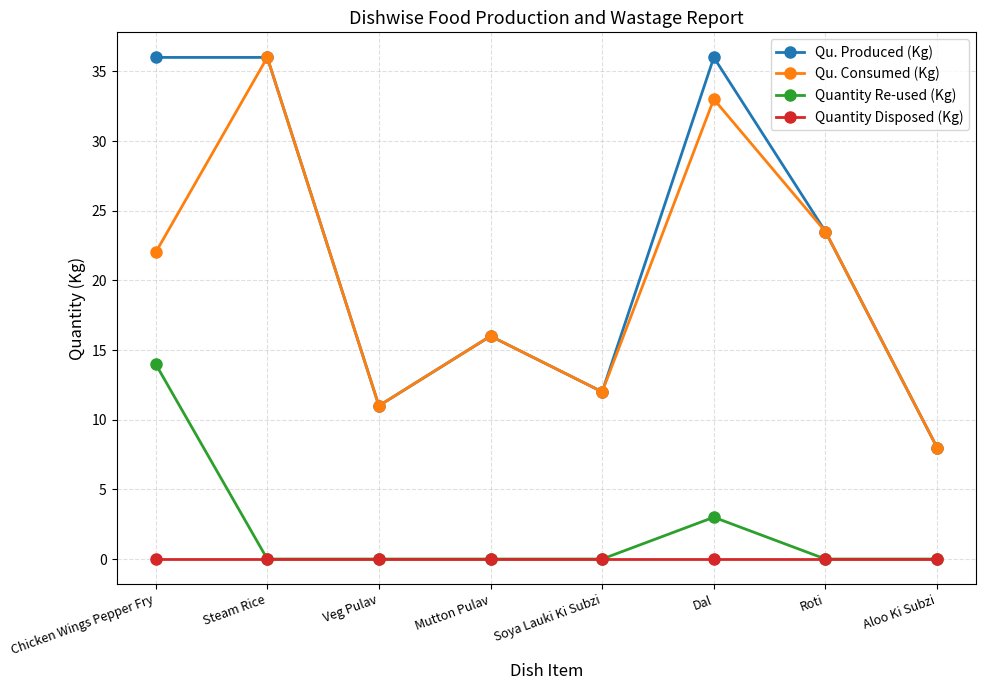

Read the Quantity Re-used (Kg) value at Dal.

3.0